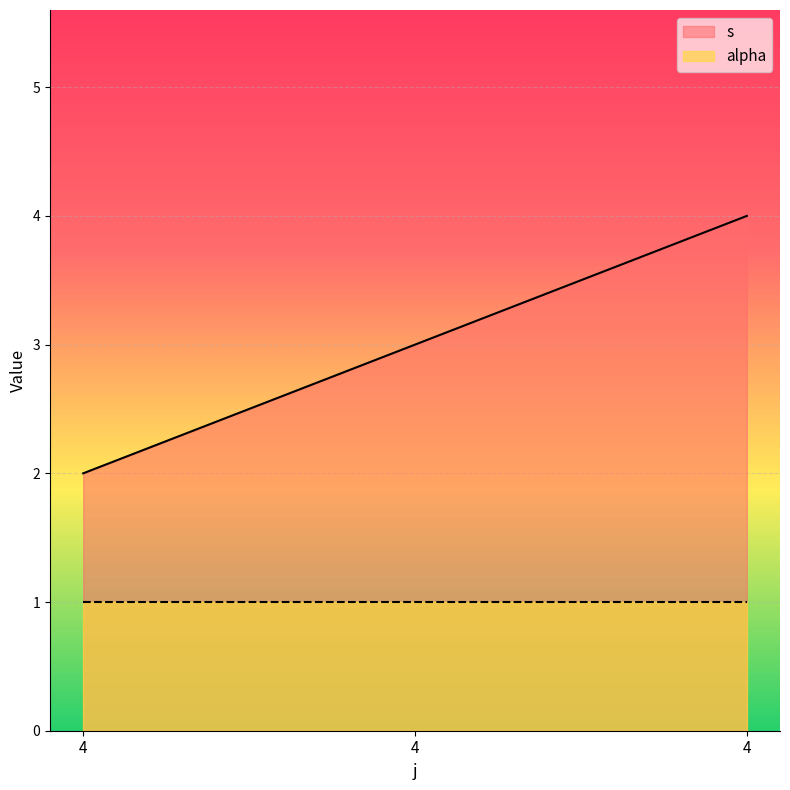

What is the change in value from 4 to 4?

+2